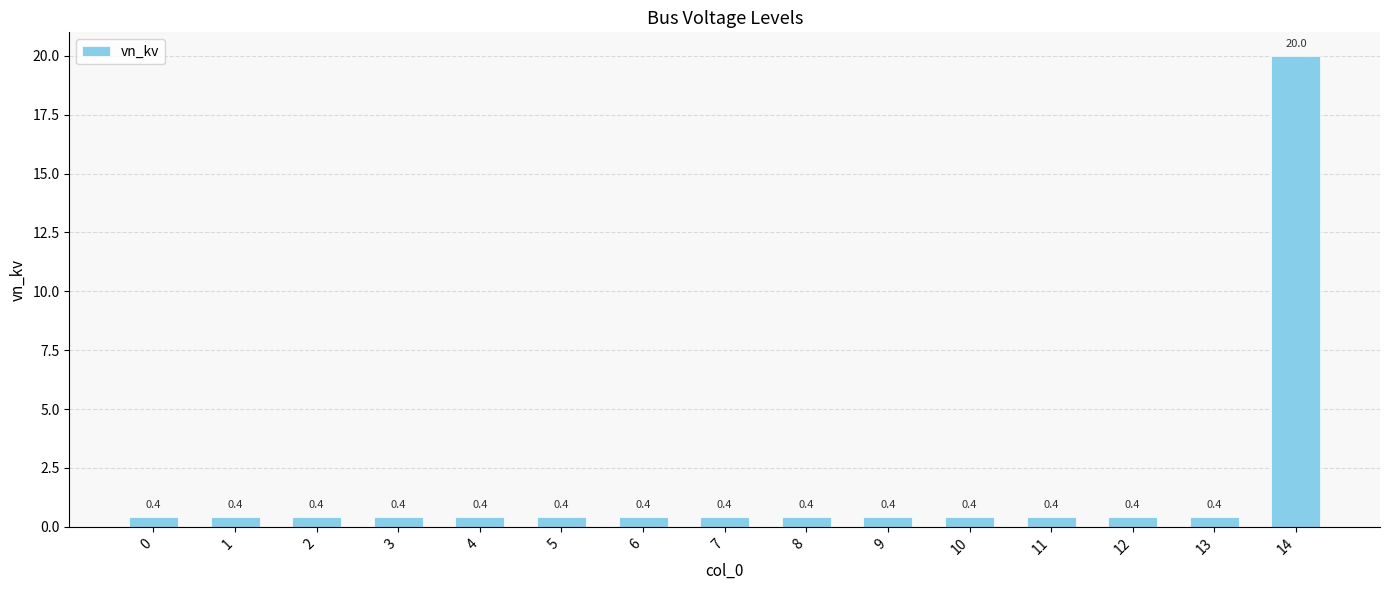

True or false: the data shows 0.4 at 7.

True